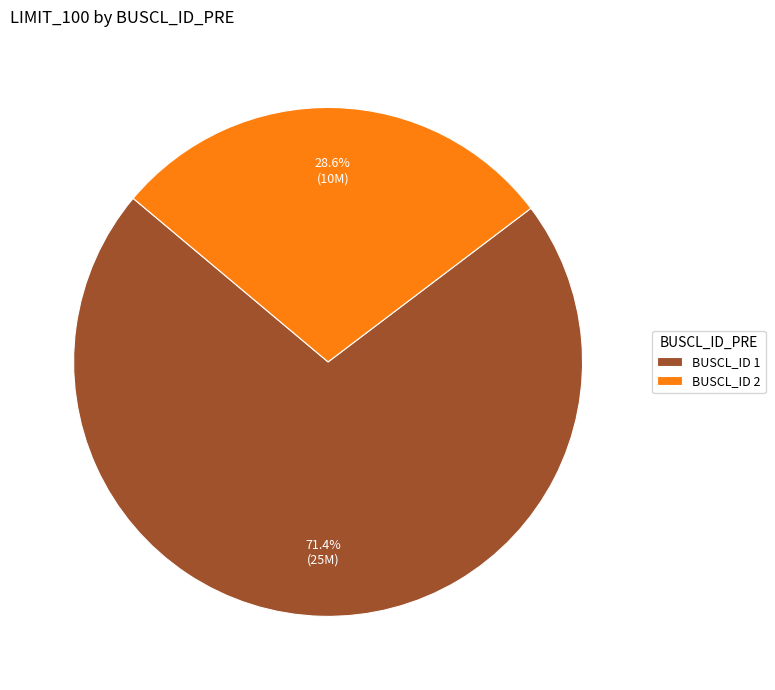

What is the smallest slice in the pie chart?

BUSCL_ID 2